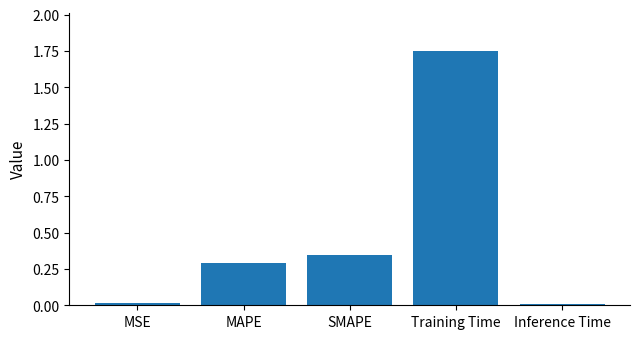

Are the bars grouped side by side (vs. stacked)?

No